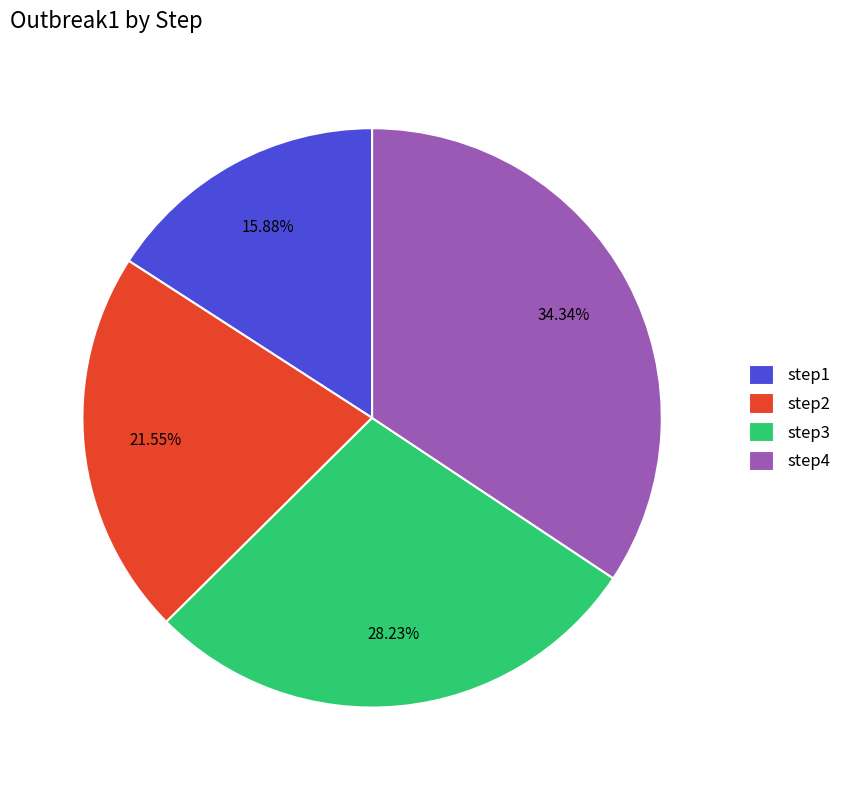

True or false: step4 accounts for 34% of the total.

True